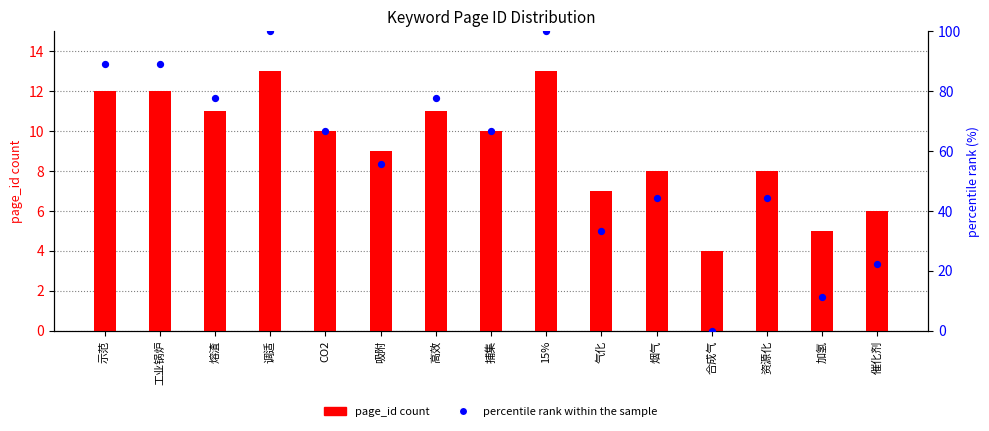

Which series has the largest Y range (max minus min)?

percentile rank within the sample